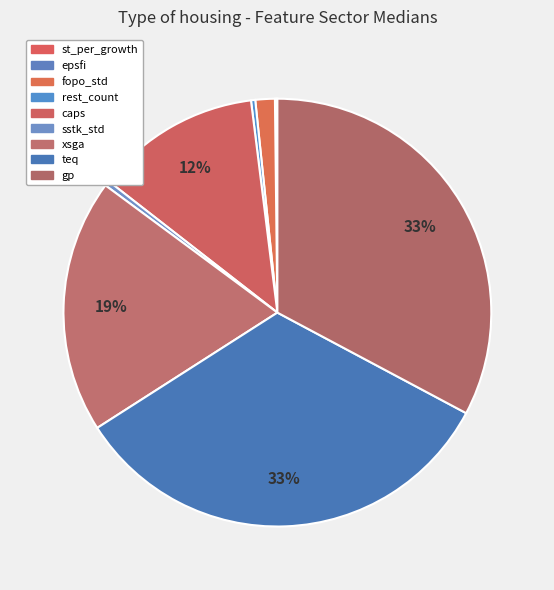

To the nearest percent, what is the difference between the largest and smallest slice percentages?

33%